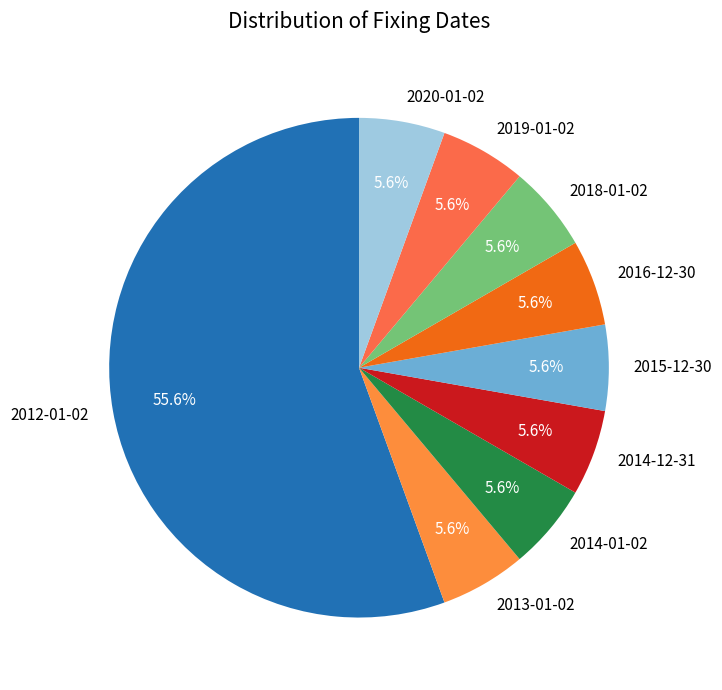

Is the sum of 2020-01-02 and 2014-01-02 greater than half?

No